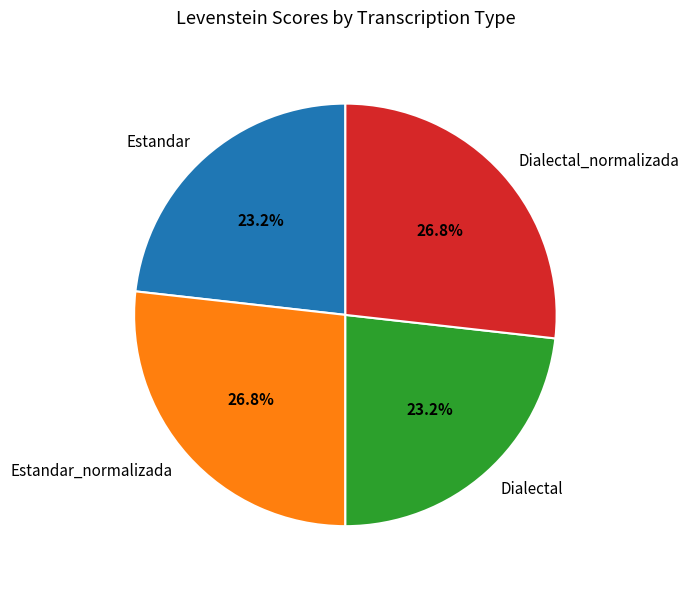

Between Dialectal and Dialectal_normalizada, which is larger?

Dialectal_normalizada